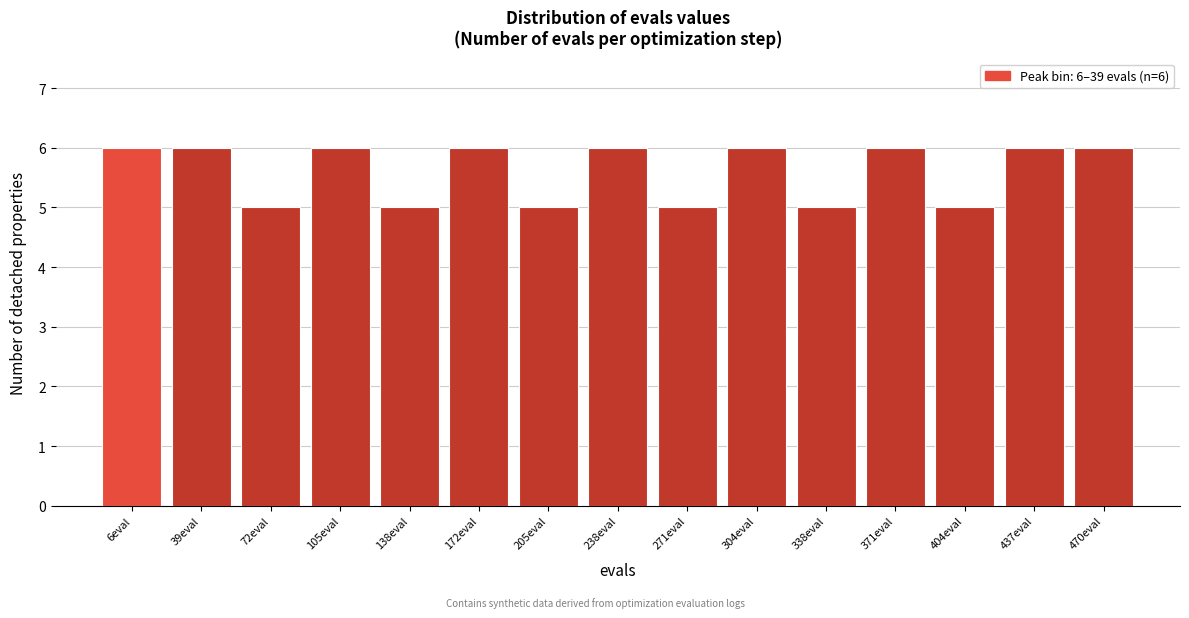

Reading right to left, transcribe all the data shown in this chart.

470eval=6	437eval=6	404eval=5	371eval=6	338eval=5	304eval=6	271eval=5	238eval=6	205eval=5	172eval=6	138eval=5	105eval=6	72eval=5	39eval=6	6eval=6